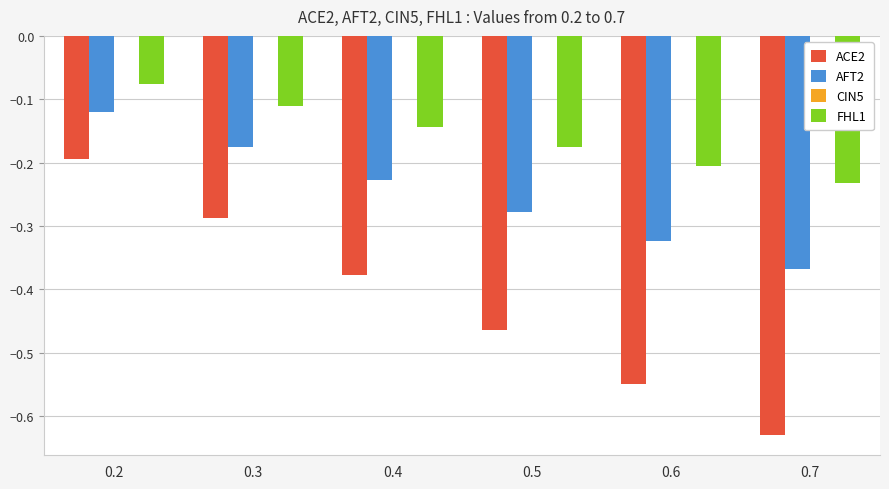

Does the chart contain stacked bars?

No